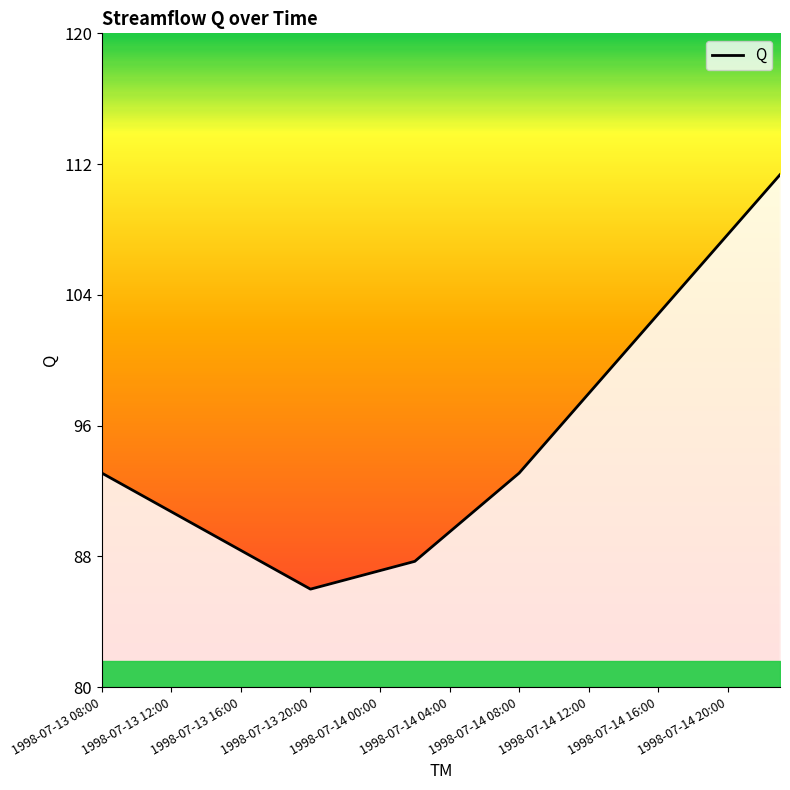

What is the average value?

94.3